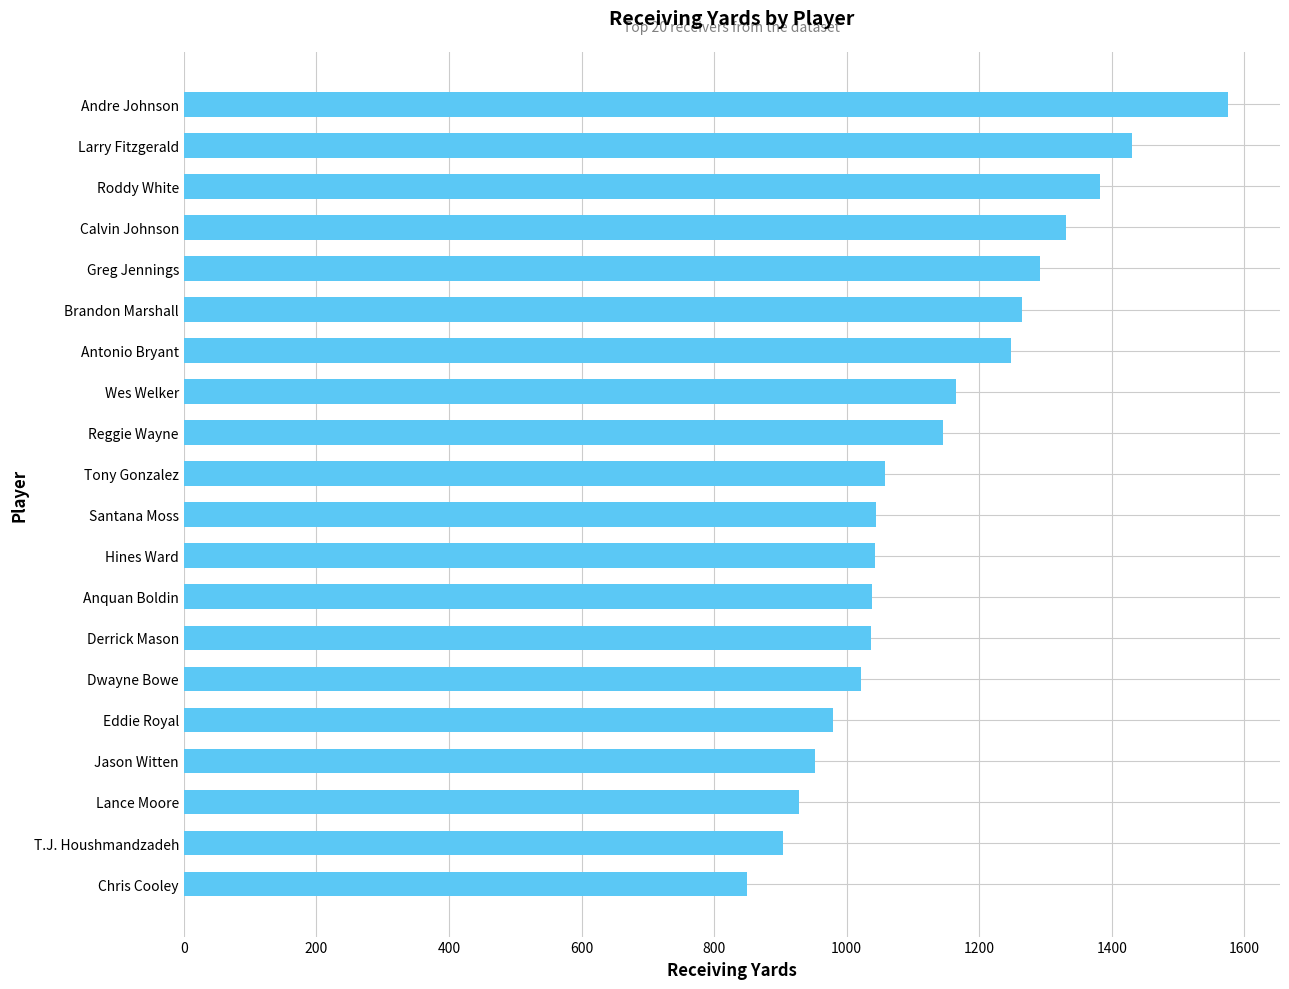

What is the difference between the second highest and minimum values?

582